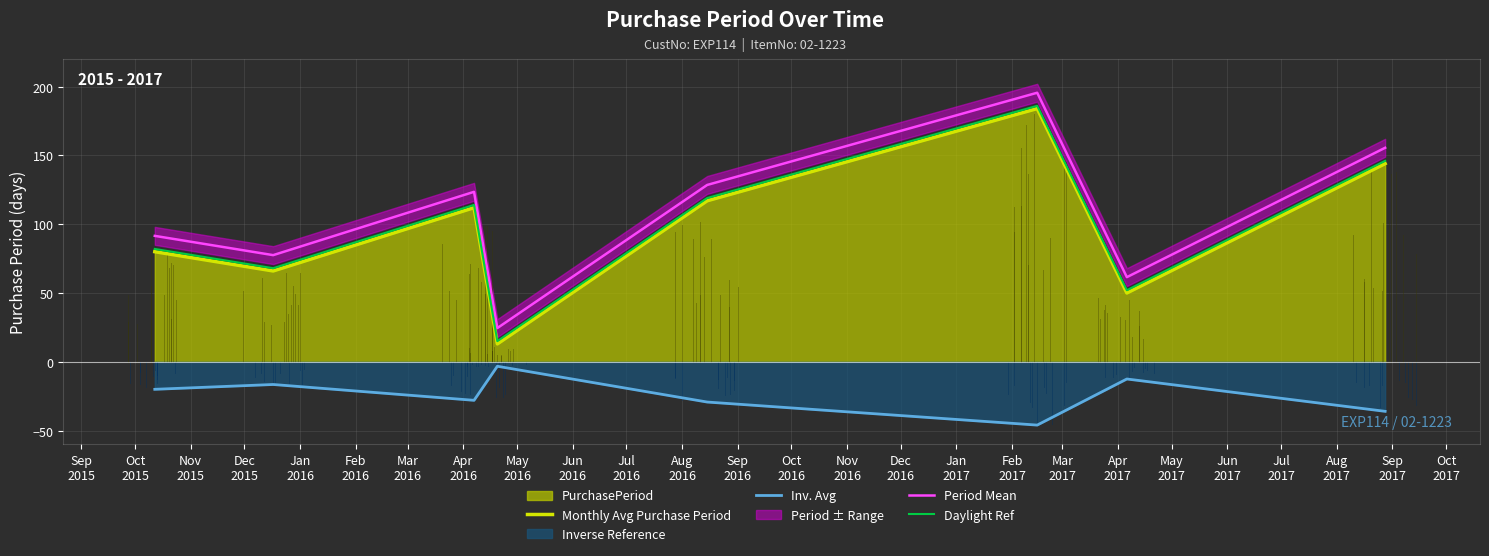

What is the maximum value for Daylight Ref?

186.0